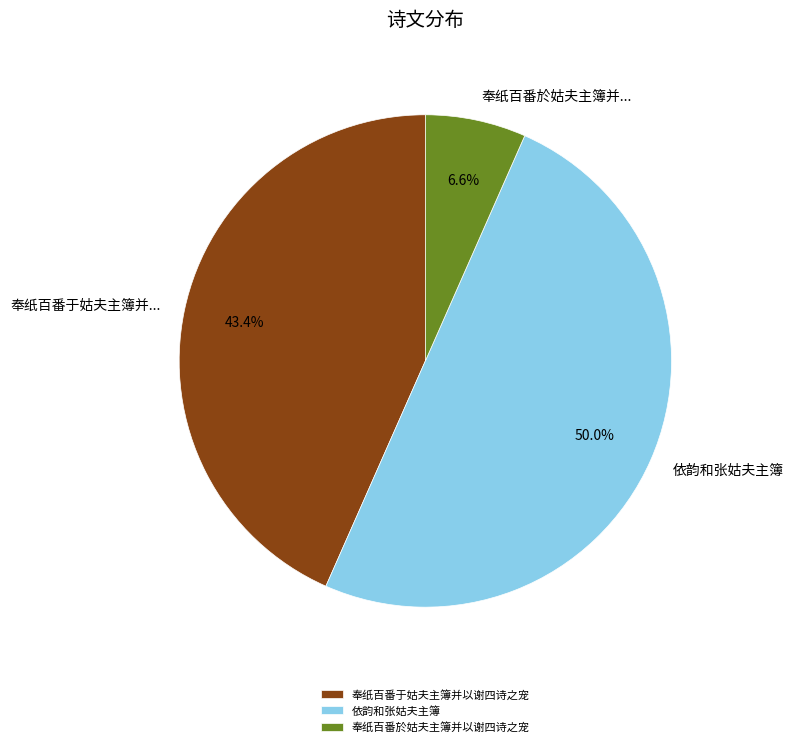

Which has a higher value, 奉纸百番於姑夫主簿并以谢四诗之宠 or 奉纸百番于姑夫主簿并以谢四诗之宠?

奉纸百番于姑夫主簿并以谢四诗之宠